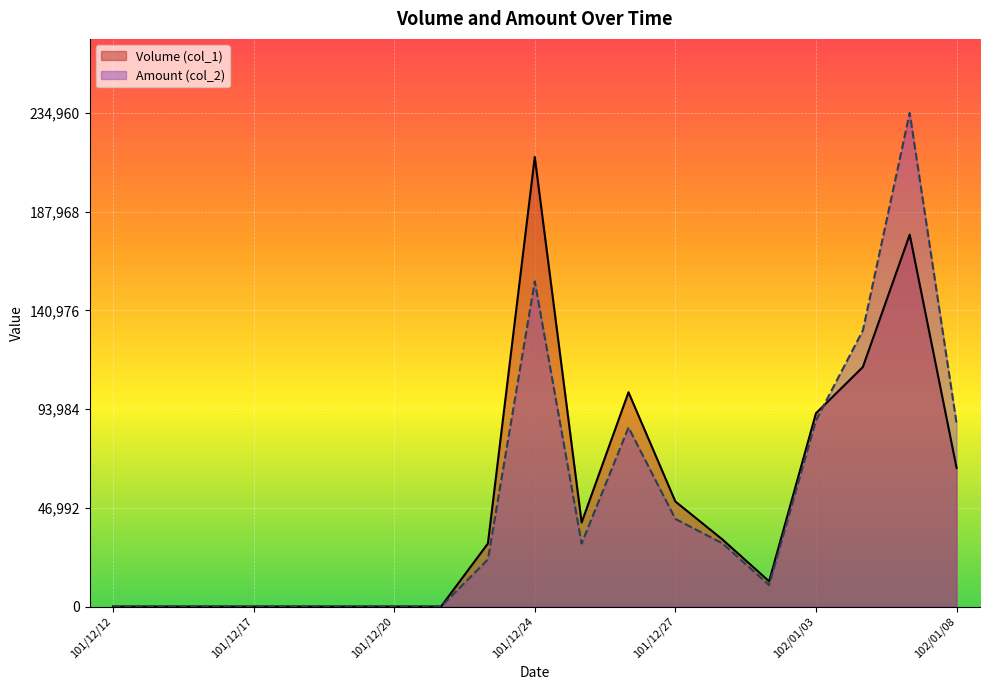

The Amount (col_2) series shows 0 at 101/12/20. True or false?

True